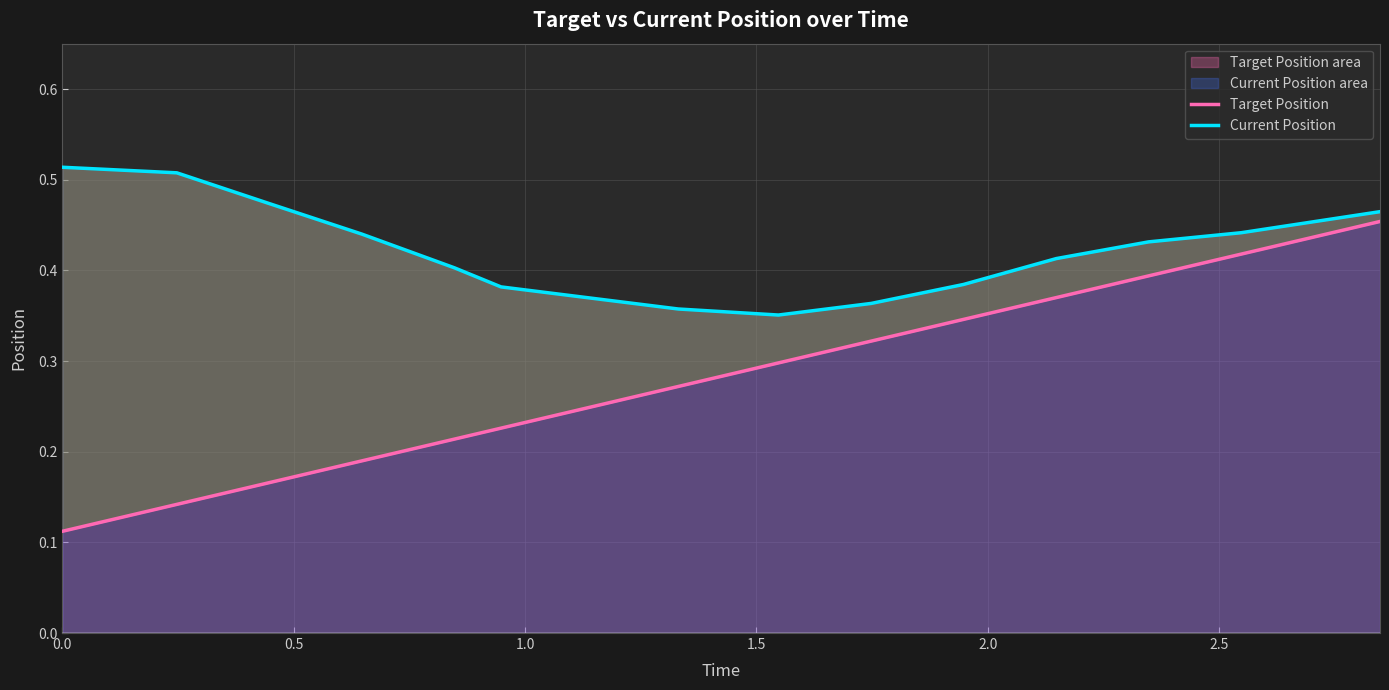

True or false: Target Position has more than 2 points higher than both neighbors.

False